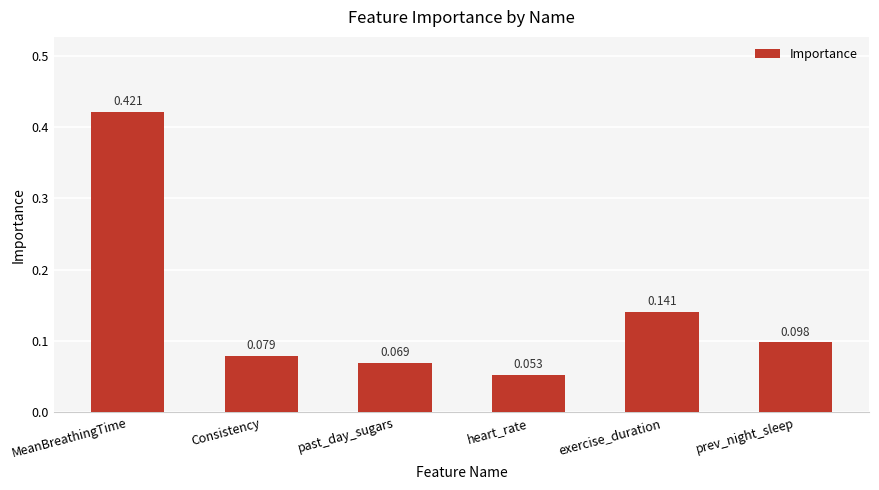

List the labels in order of value, smallest first.

heart_rate, past_day_sugars, Consistency, prev_night_sleep, exercise_duration, MeanBreathingTime